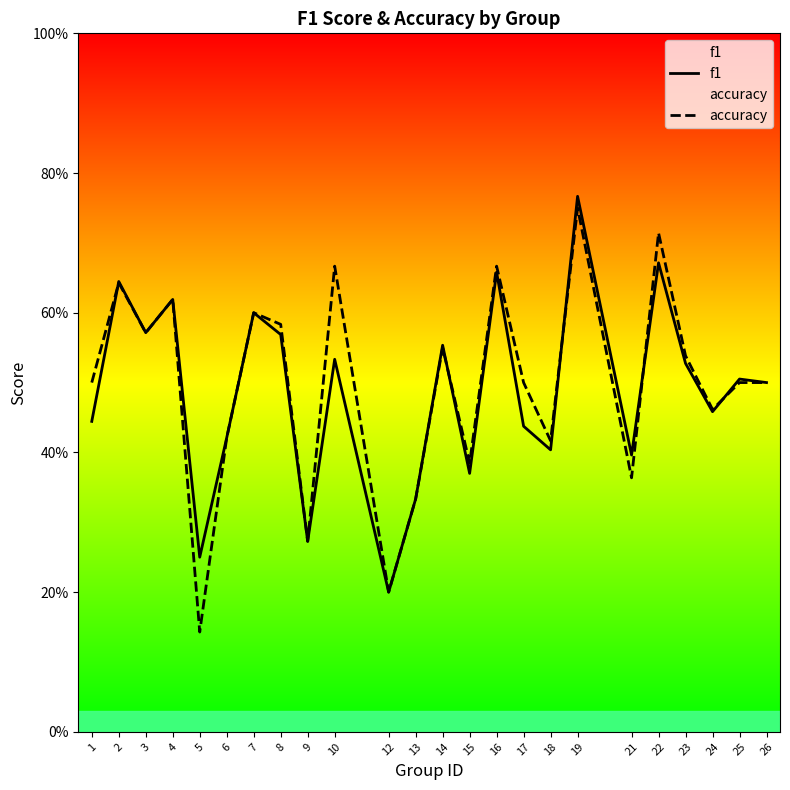

Rank the series at 1 from highest to lowest value.

accuracy, f1